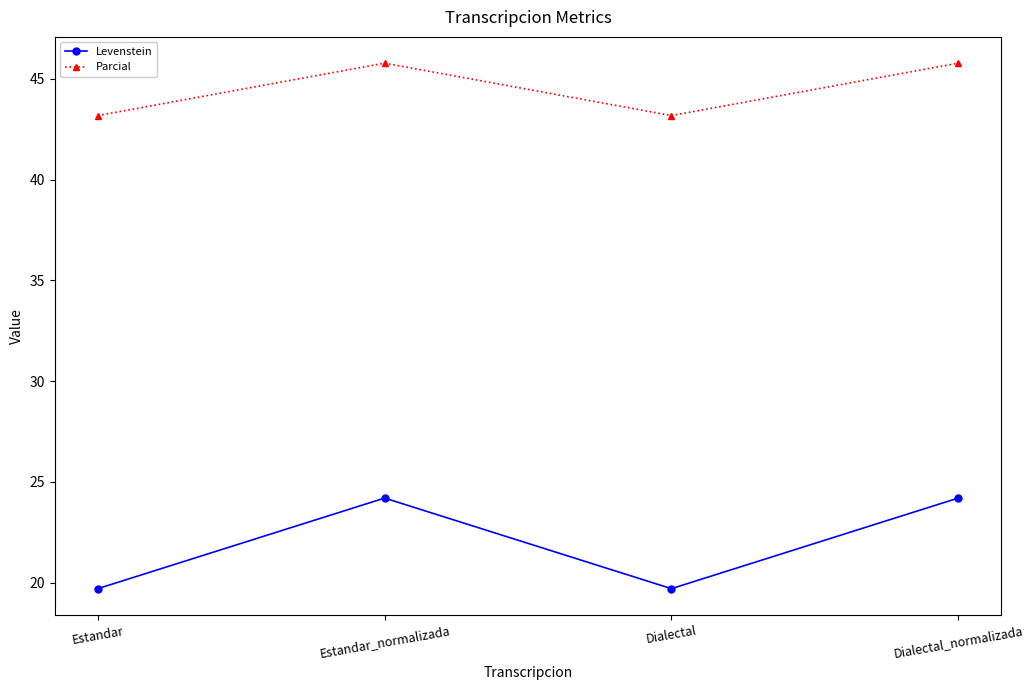

True or false: Levenstein and Parcial cross at least once.

False